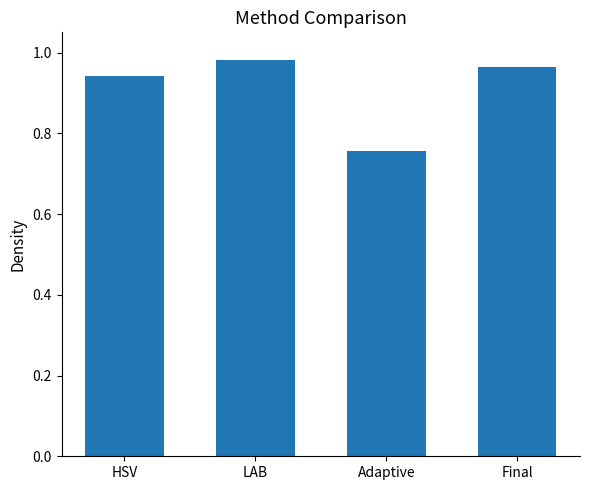

What is the difference between the values at Adaptive and HSV?

0.2